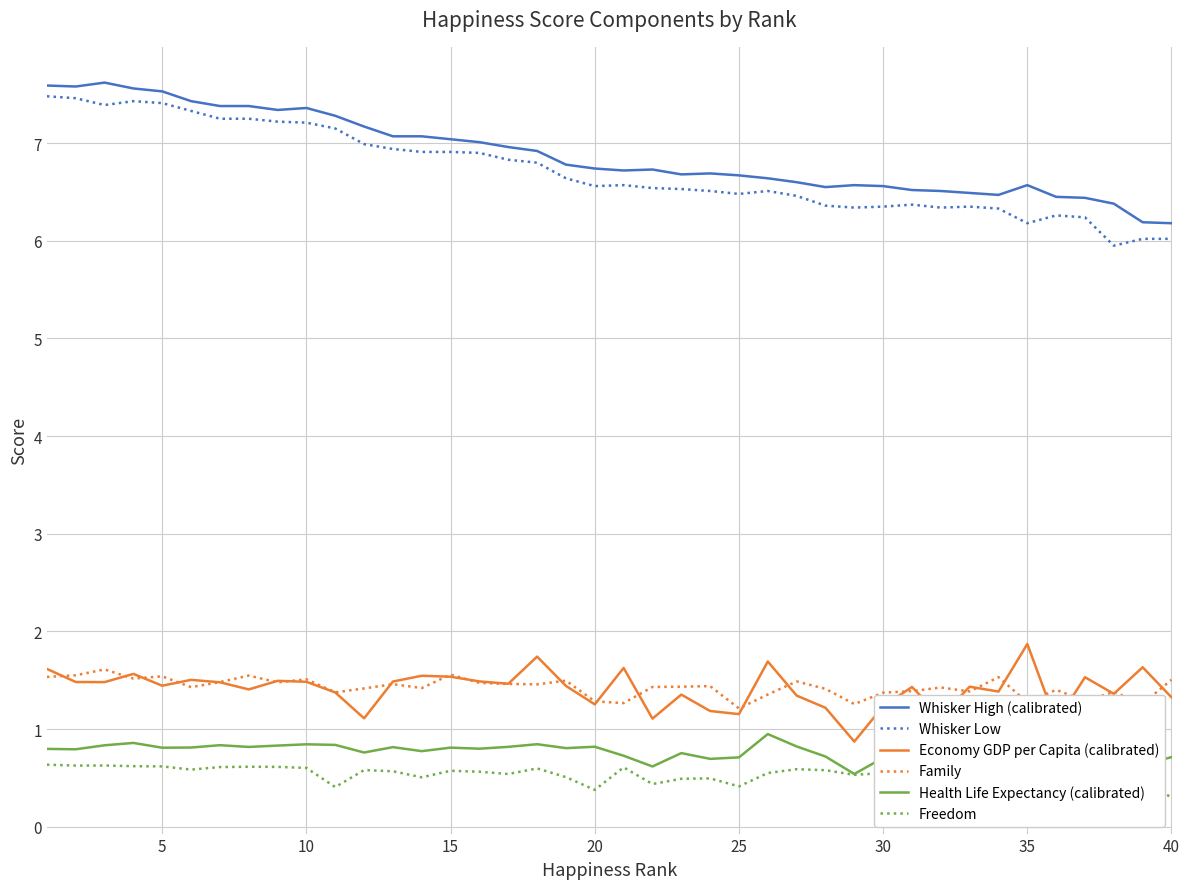

Which series has the largest range (max minus min)?

Whisker Low